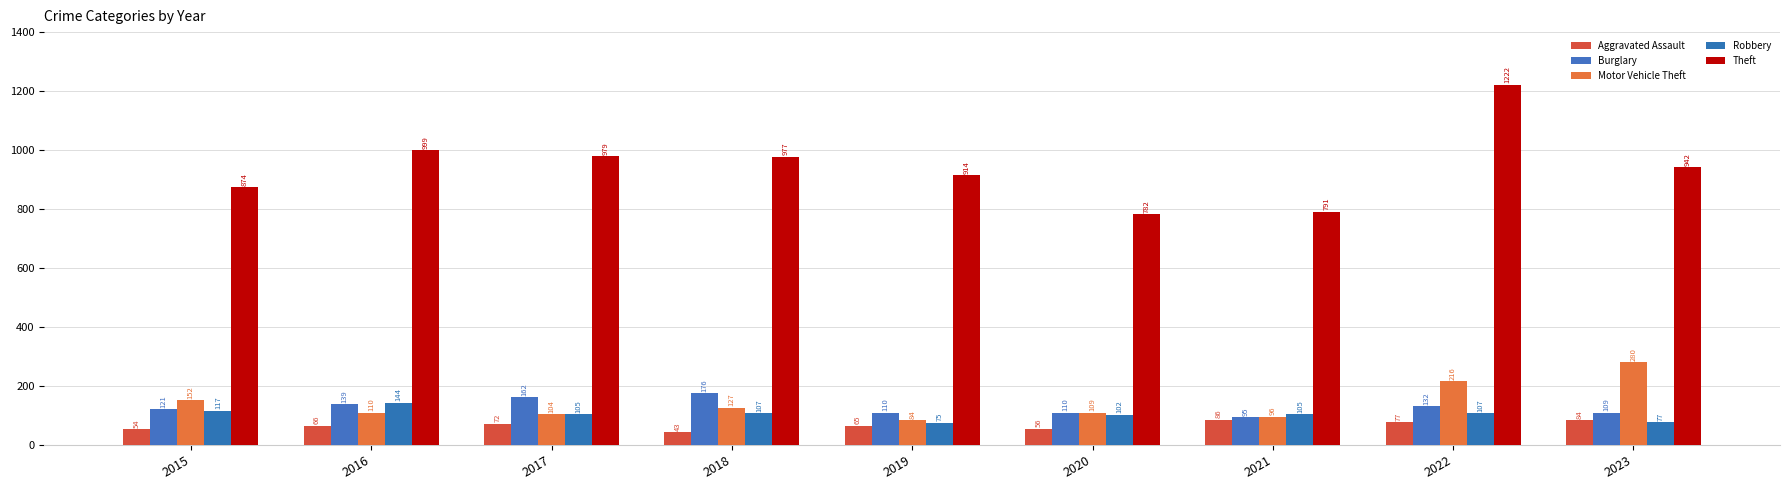

What is the total value across all series at 2017?

1422